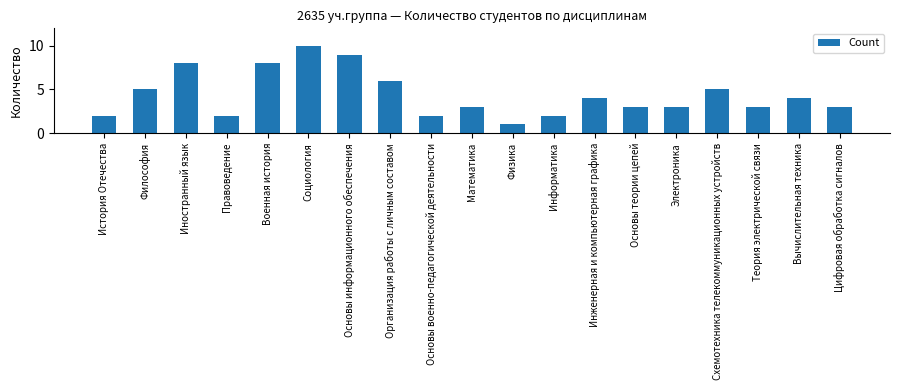

Reading left to right, extract all data points from this chart.

2	5	8	2	8	10	9	6	2	3	1	2	4	3	3	5	3	4	3